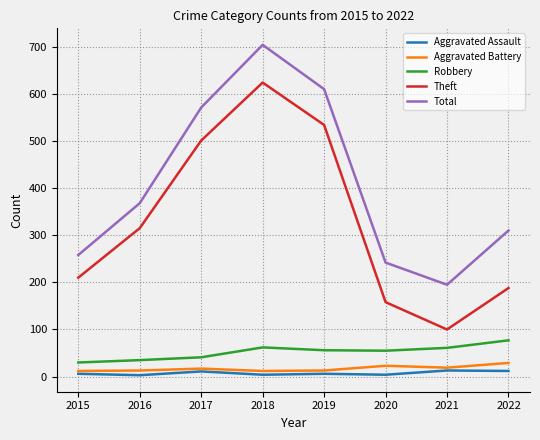

In Robbery, how many points are lower than both neighbors (excluding endpoints)?

1